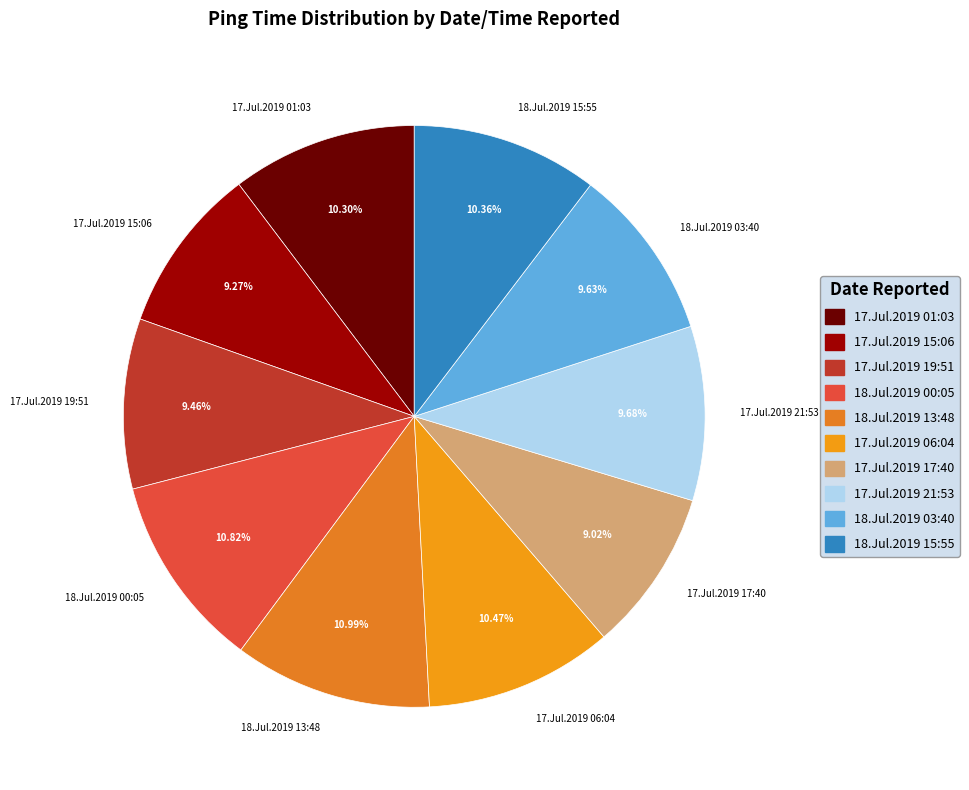

Does 17.Jul.2019 15:06 represent more than half of the total?

No